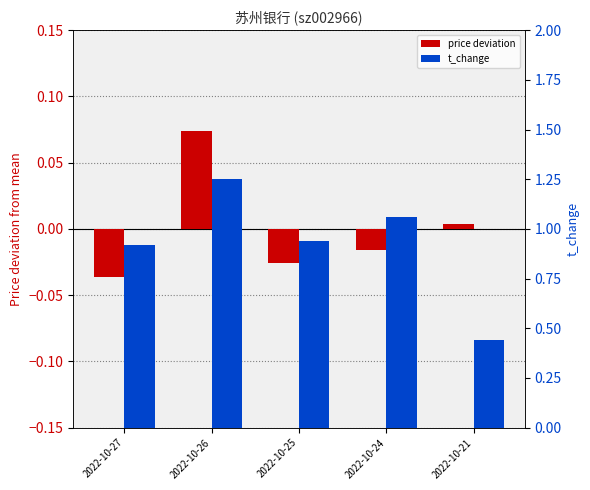

The value of price deviation at 2022-10-27 is -0.0. True or false?

False